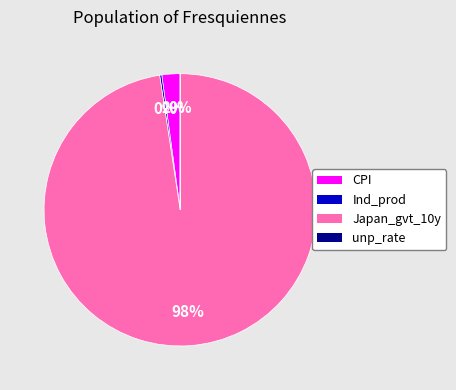

Is the sum of CPI and Japan_gvt_10y greater than half?

Yes